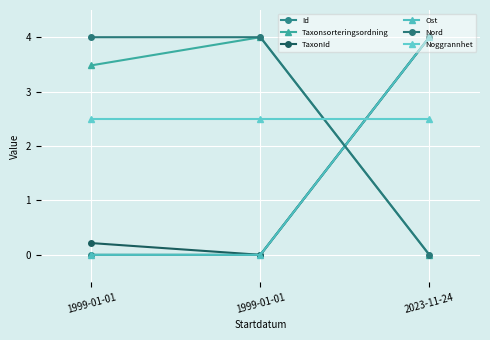

How many values in Taxonsorteringsordning are above zero?

2